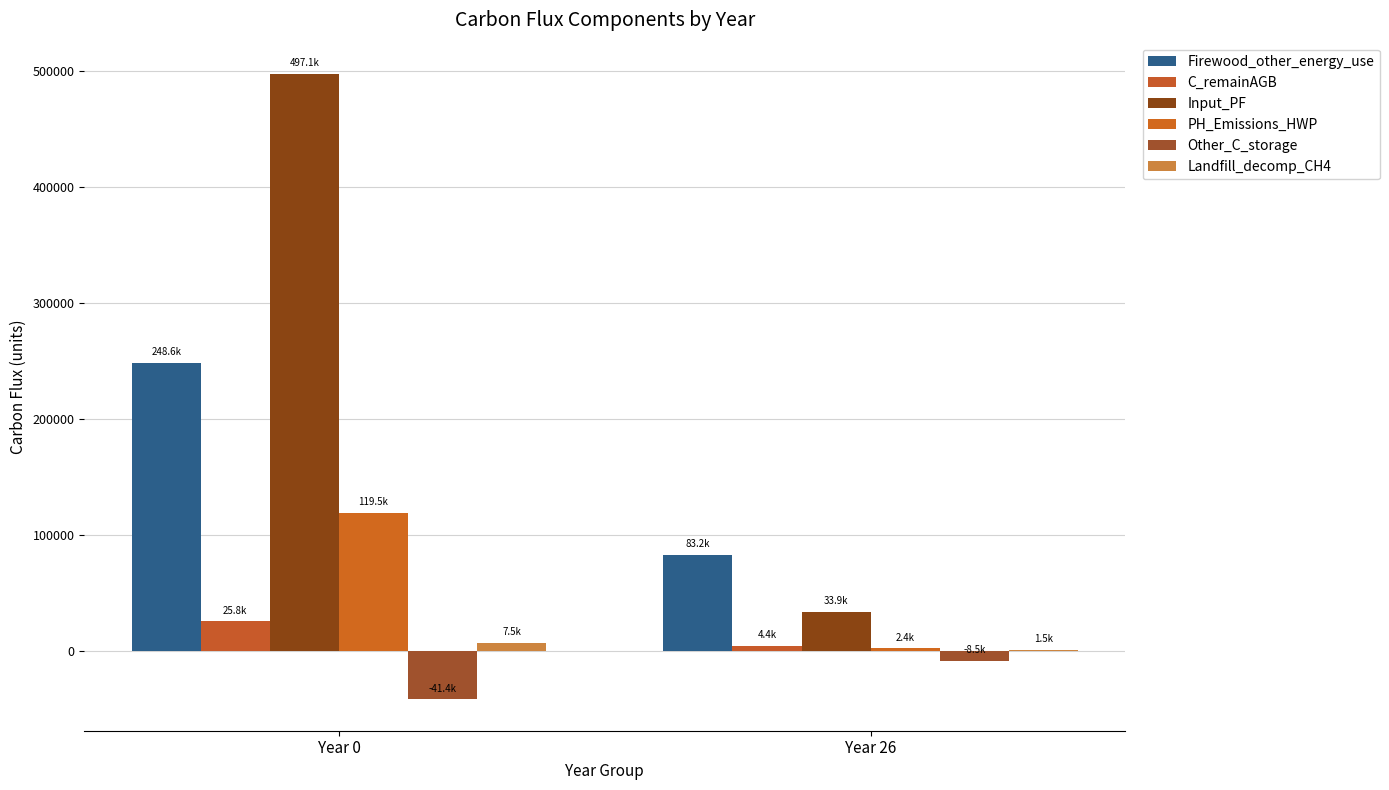

Read the Other_C_storage value at Year 26.

-8480.3